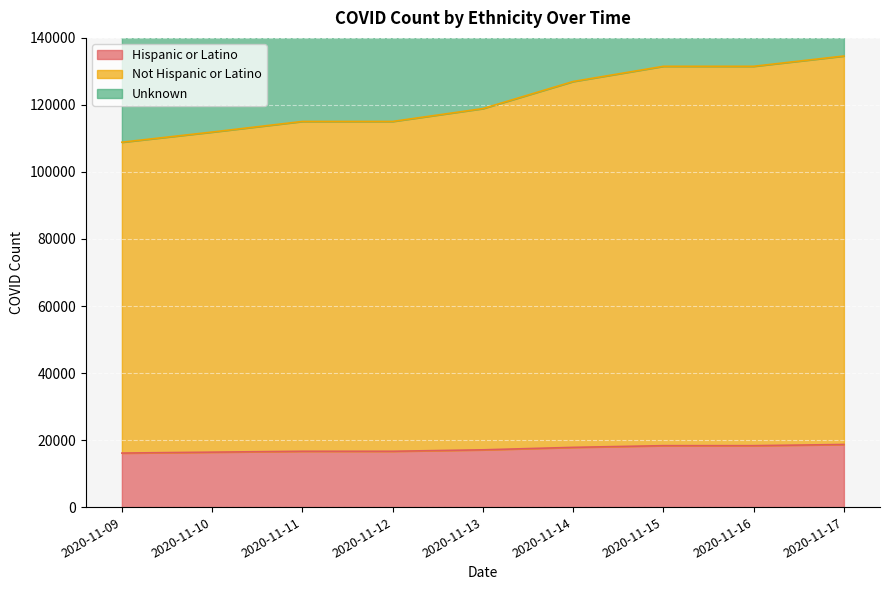

What is the value of the Not Hispanic or Latino point at the 8th from the left?

131521